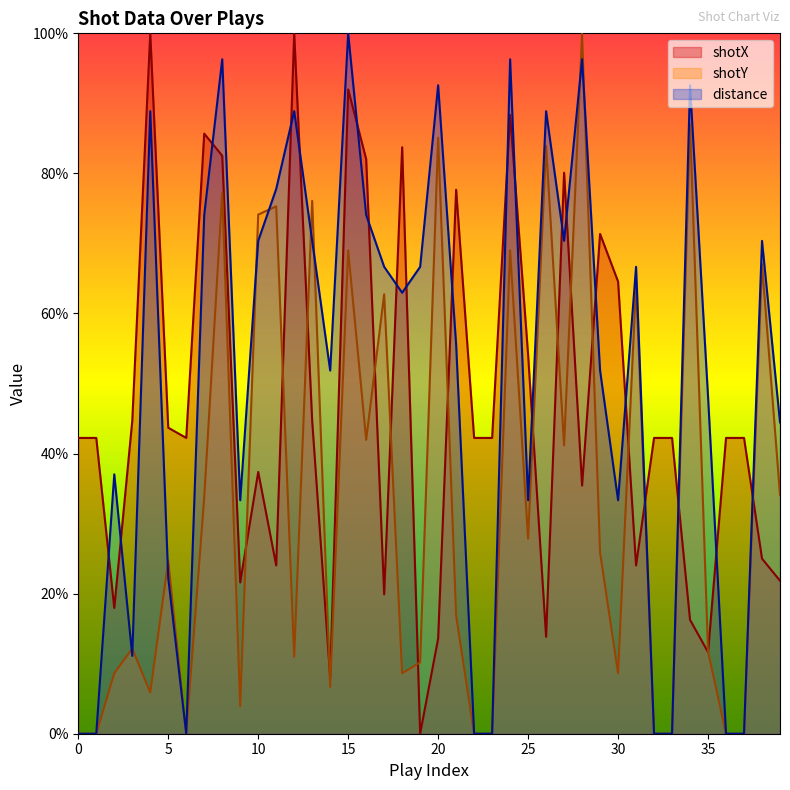

What is the value of the shotX point at the 17th from the left?

82.0